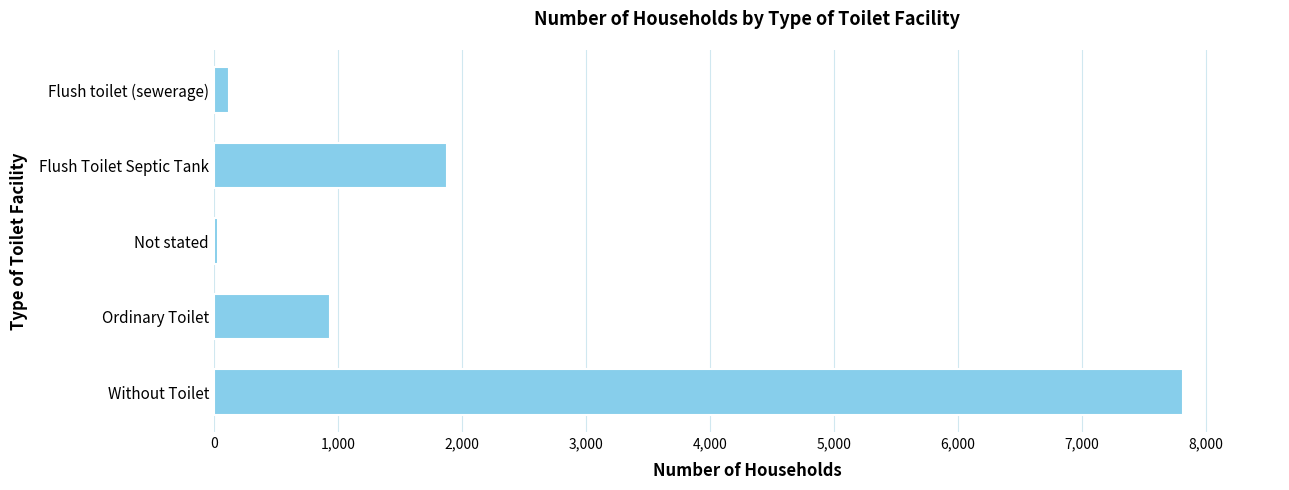

At which label is the value closest to 3927?

Flush Toilet Septic Tank